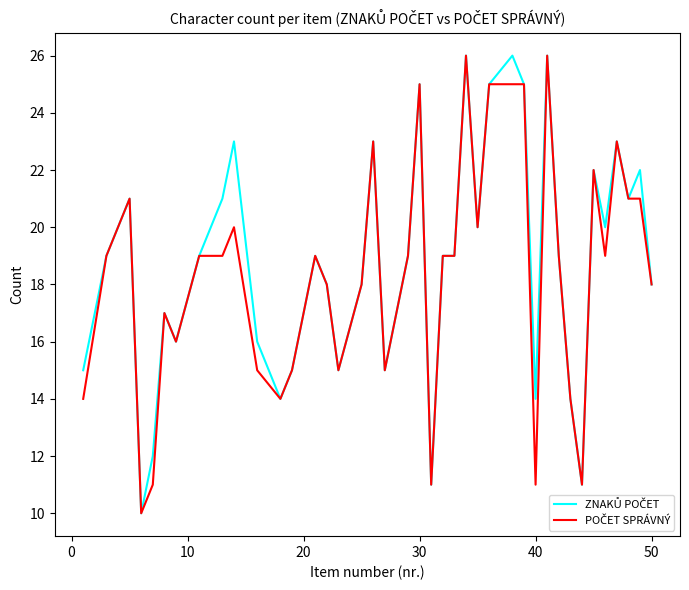

What is the greatest value displayed?

26